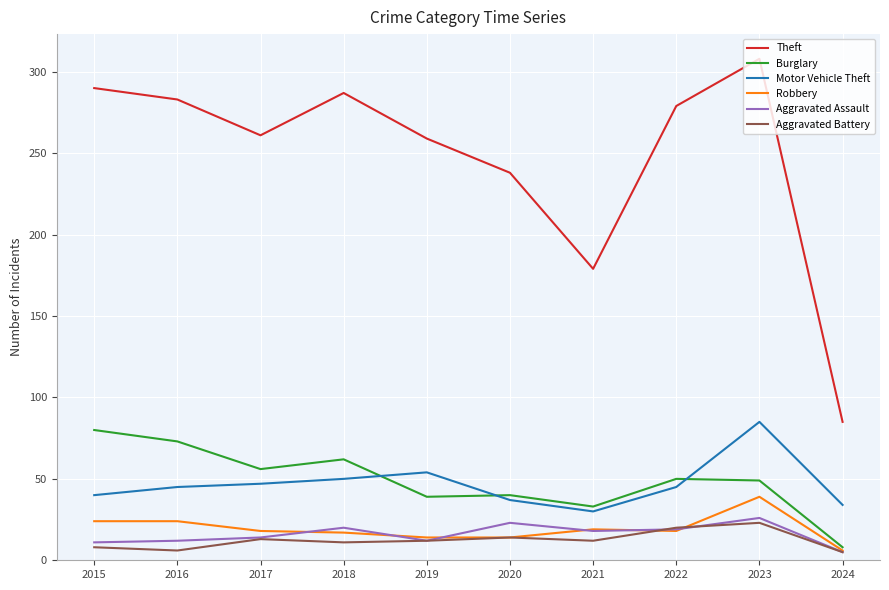

Does the chart display data point markers on the line(s)?

No